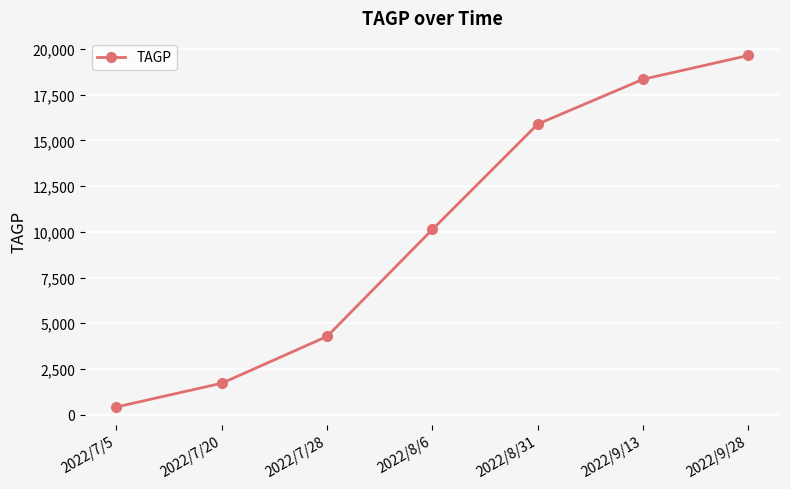

Is it true that the value at 2022/7/28 is 4281.6?

True